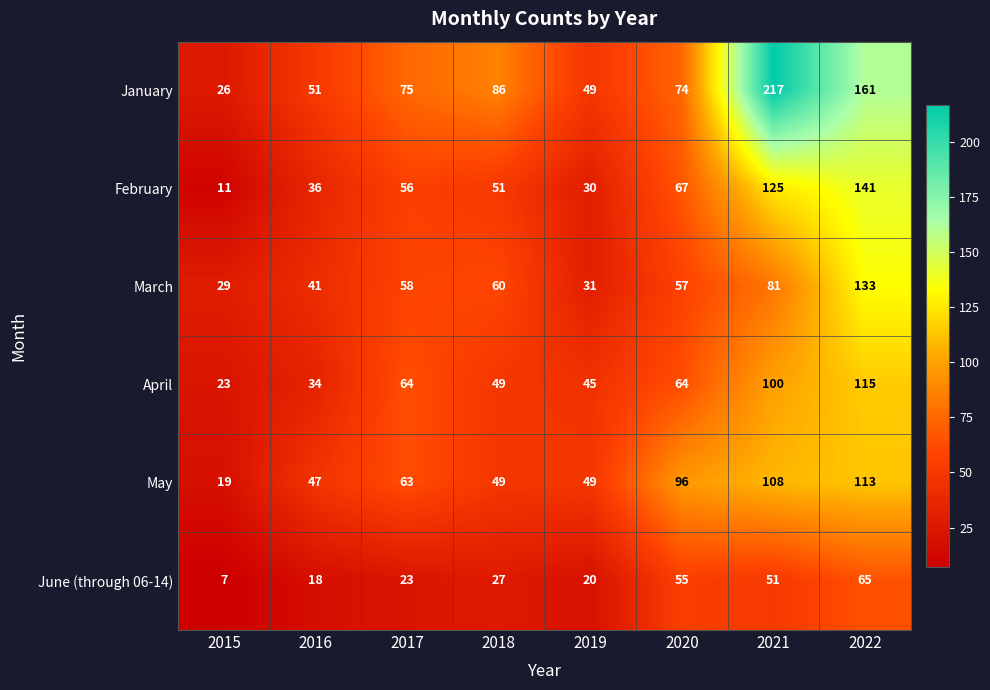

At which label is March closest to 81?

2021